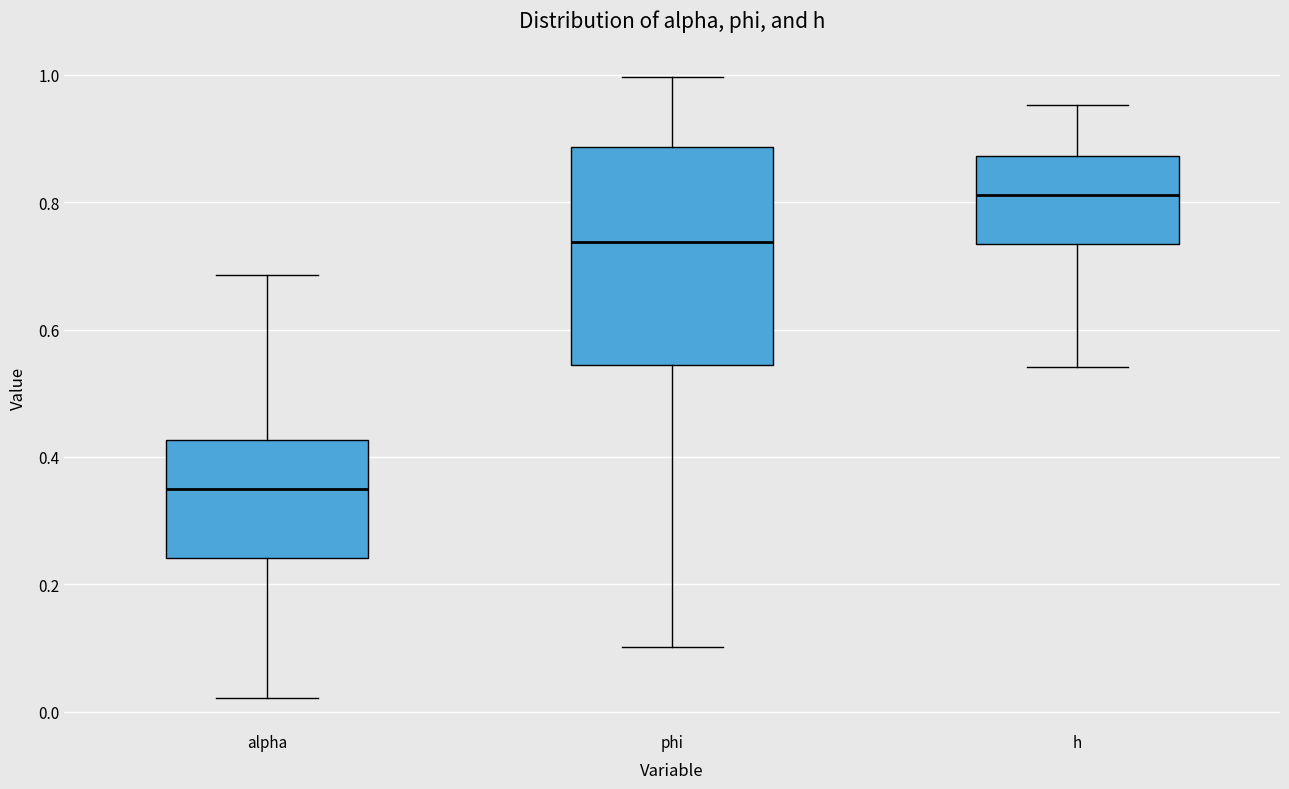

Which box's median line is the lowest?

alpha